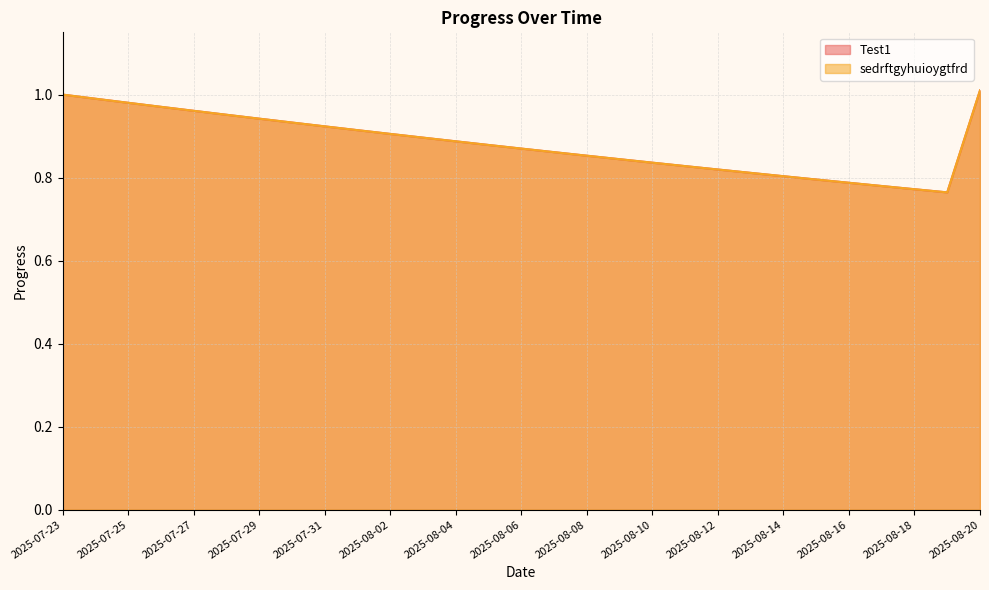

Which series has the largest total across all categories?

Test1